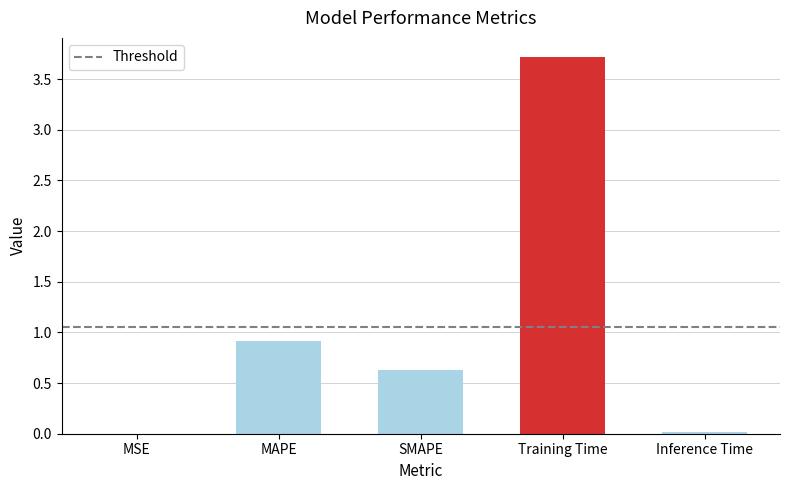

What is the sum of all values?

5.3